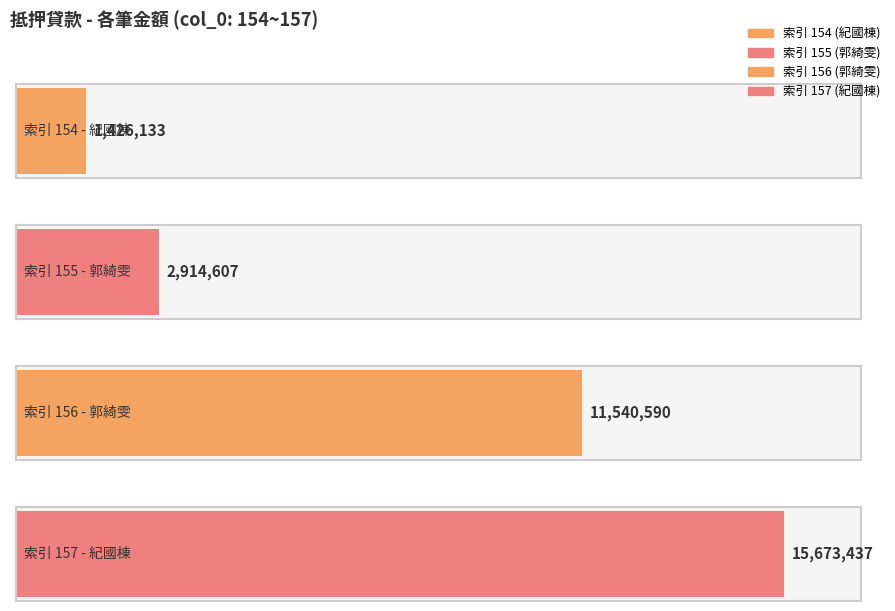

Reading right to left, transcribe all the data shown in this chart.

15673437	11540590	2914607	1426133